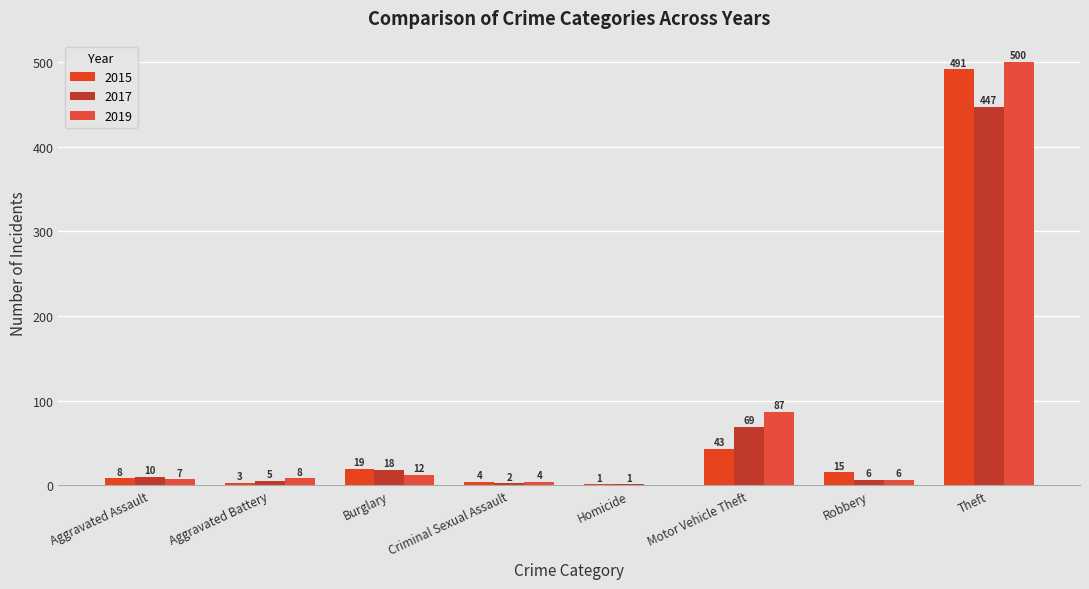

List the labels in order of 2015 value, smallest first.

Homicide, Aggravated Battery, Criminal Sexual Assault, Aggravated Assault, Robbery, Burglary, Motor Vehicle Theft, Theft